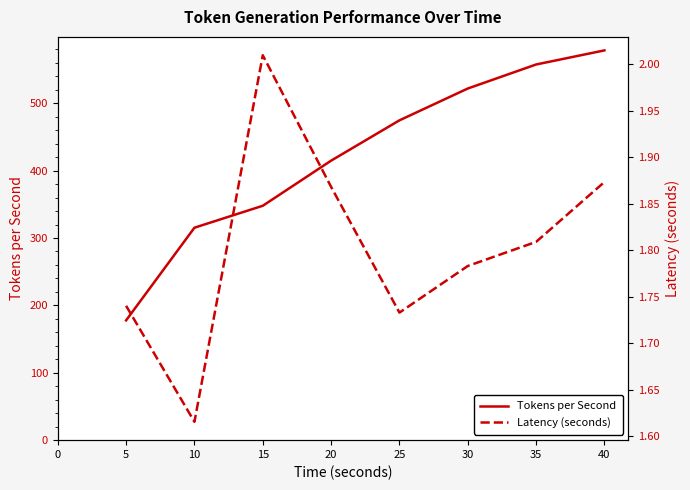

True or false: Tokens per Second has more than 0 points higher than both neighbors.

False